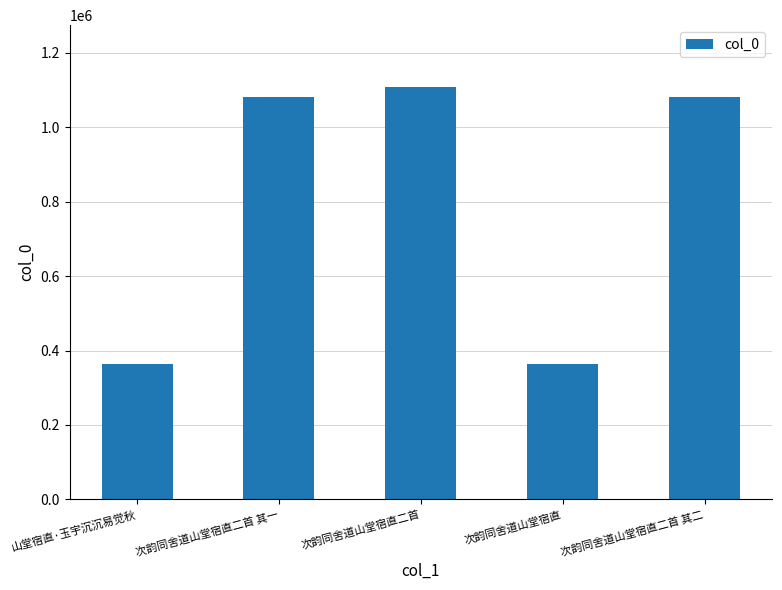

What is the value of the 5th bar from the left?

1082217